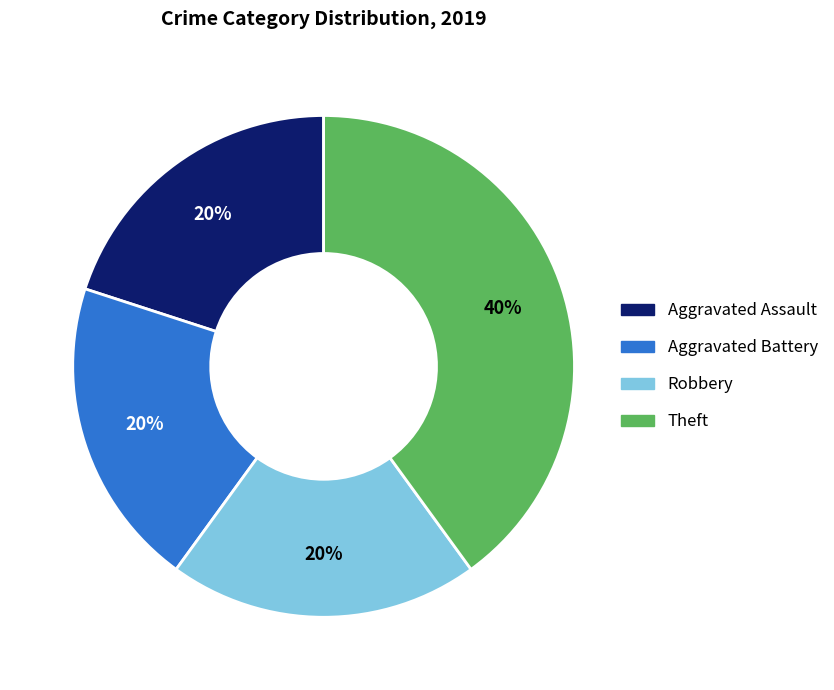

Between Aggravated Assault and Theft, which is larger?

Theft